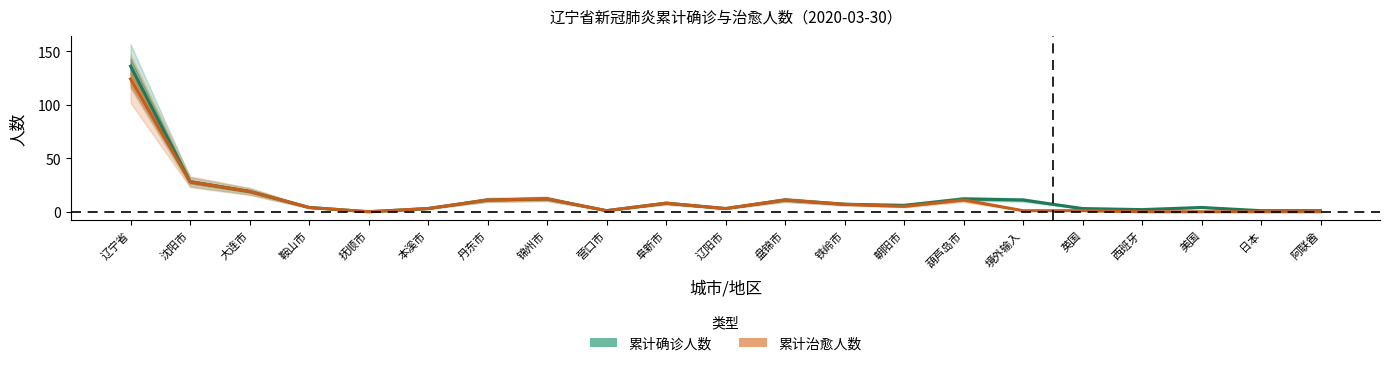

Is the value of 累计确诊人数 at 西班牙 greater than the value of 累计治愈人数 at 抚顺市?

Yes